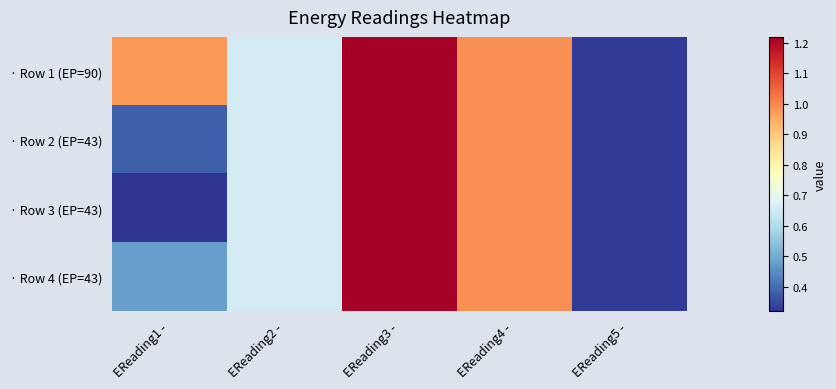

At which category is the sum across all series the highest?

EReading3 -